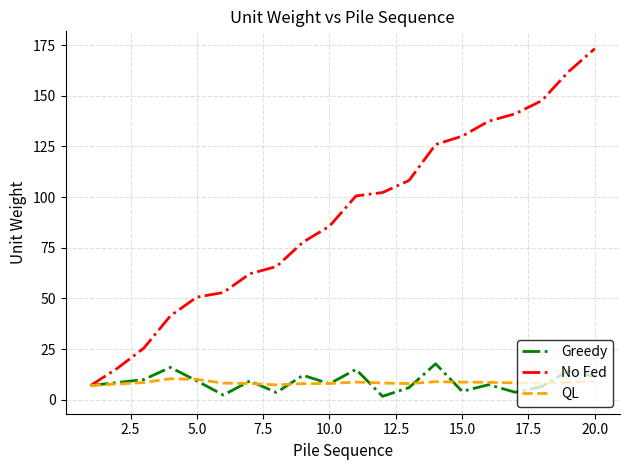

What is the greatest value displayed?

173.2